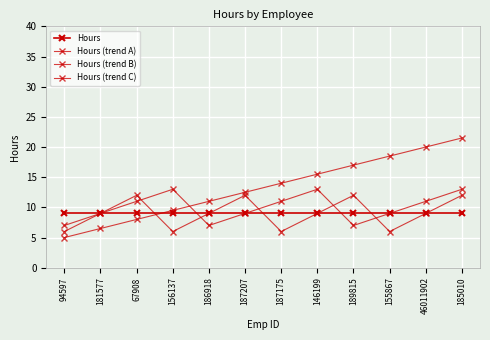

Does the chart display data point markers on the line(s)?

Yes